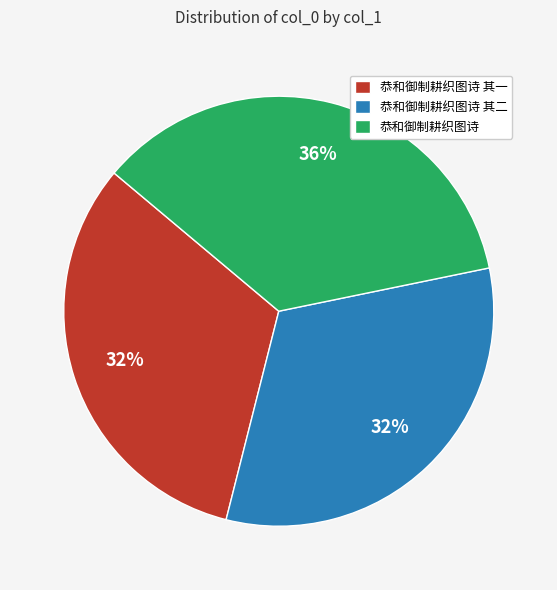

What percentage is the 恭和御制耕织图诗 slice, to the nearest percent?

36%